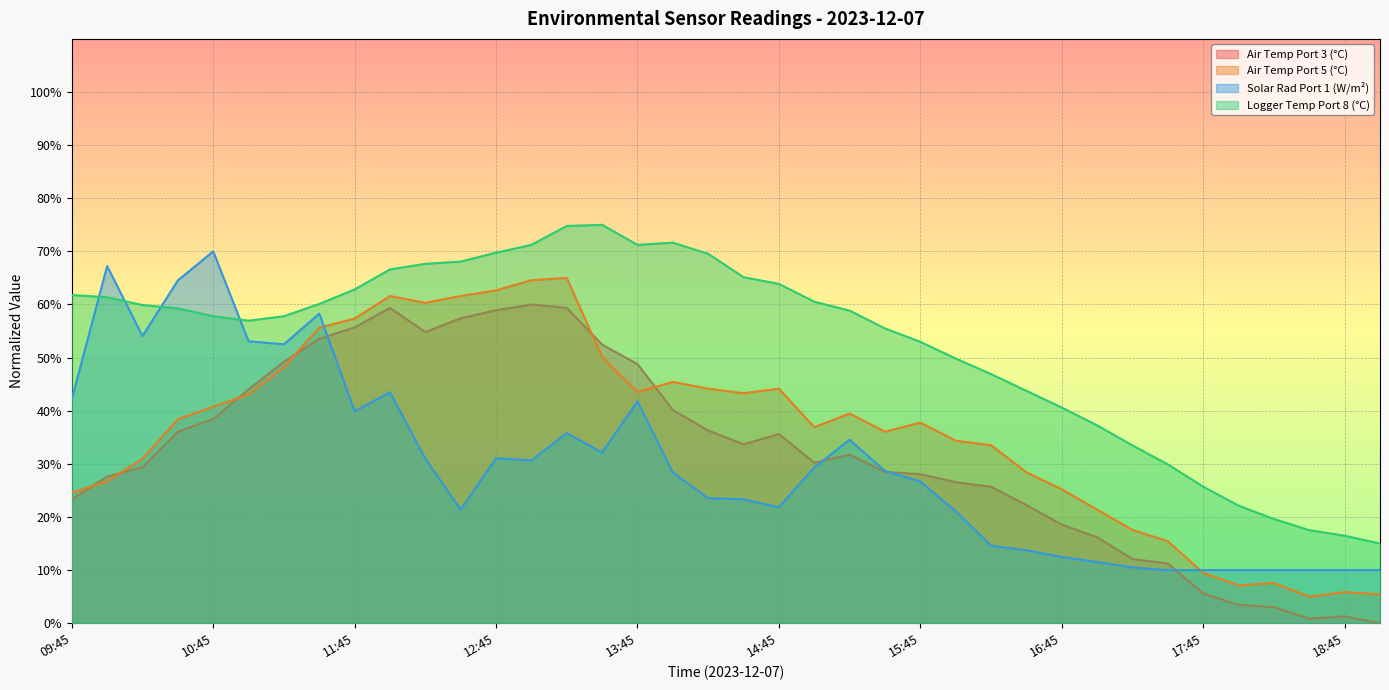

At how many categories does at least one series exceed 45?

27